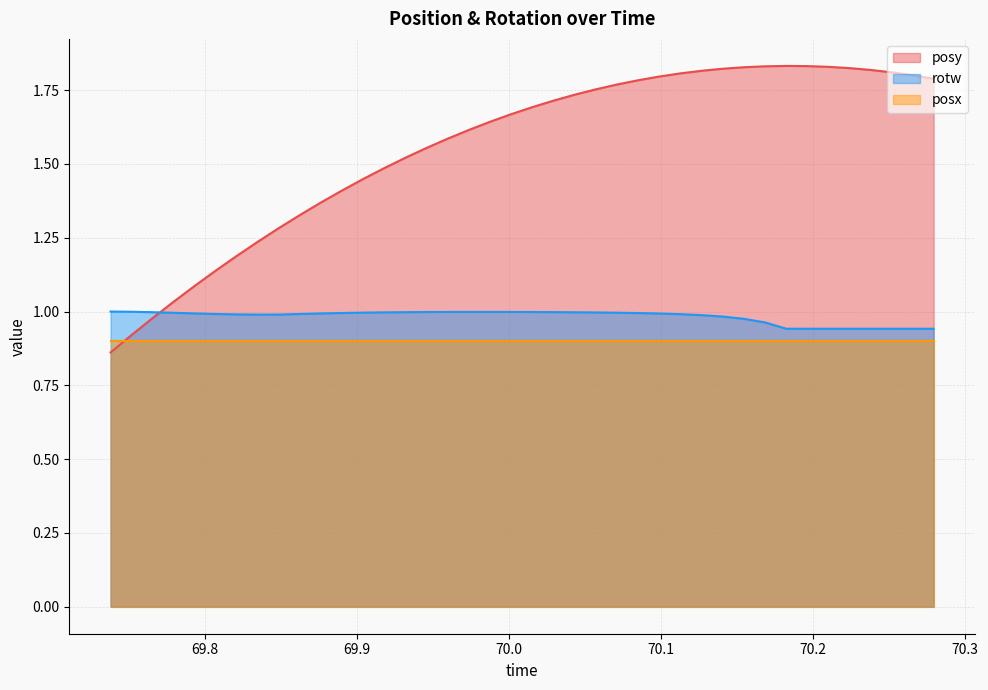

Which series has the widest spread of values?

posy